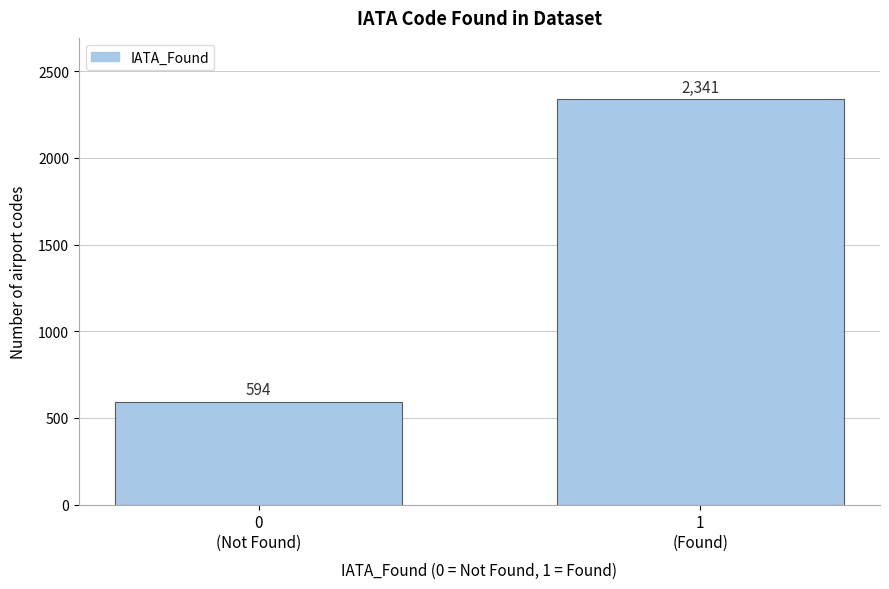

Reading left to right, what are all the values shown in this chart?

594	2341